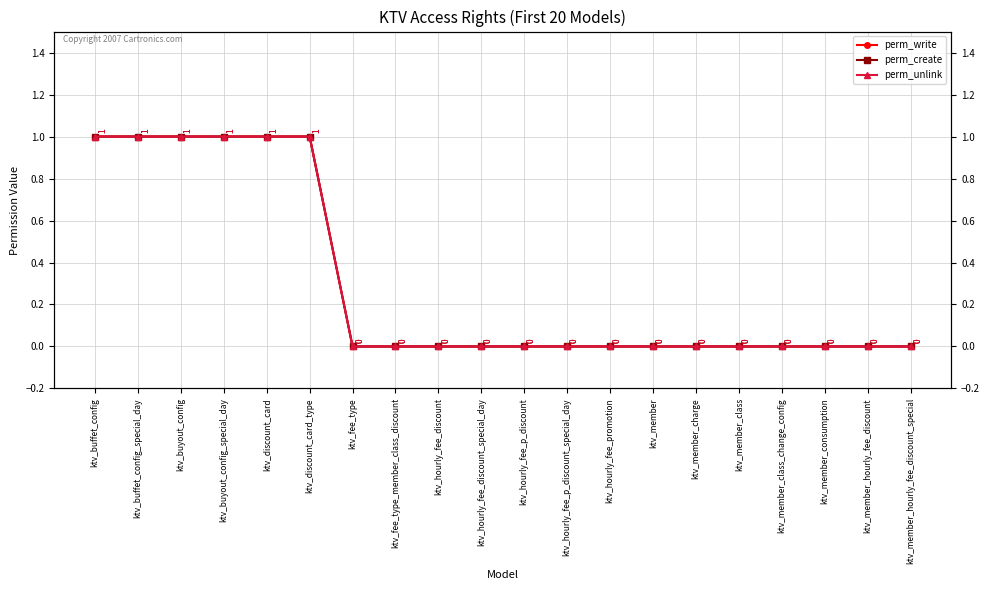

List the series in order of their peak value, lowest first.

perm_write, perm_create, perm_unlink